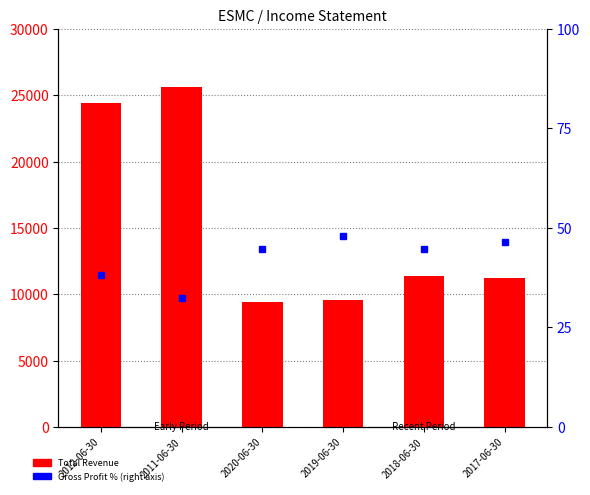

Between 2012-06-30 and 2019-06-30, which series saw the biggest shift?

Total Revenue